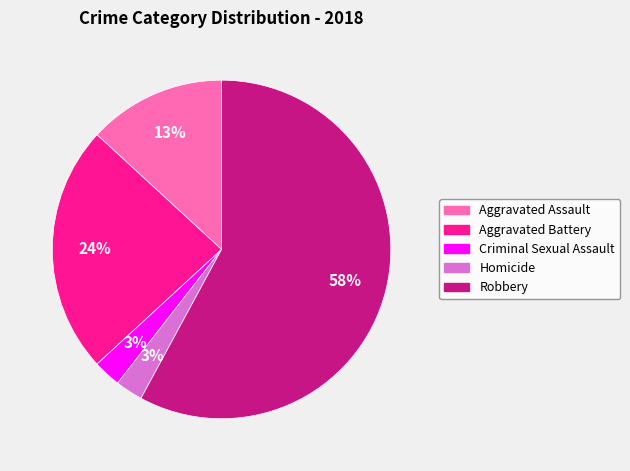

How many slices are in this pie chart?

5